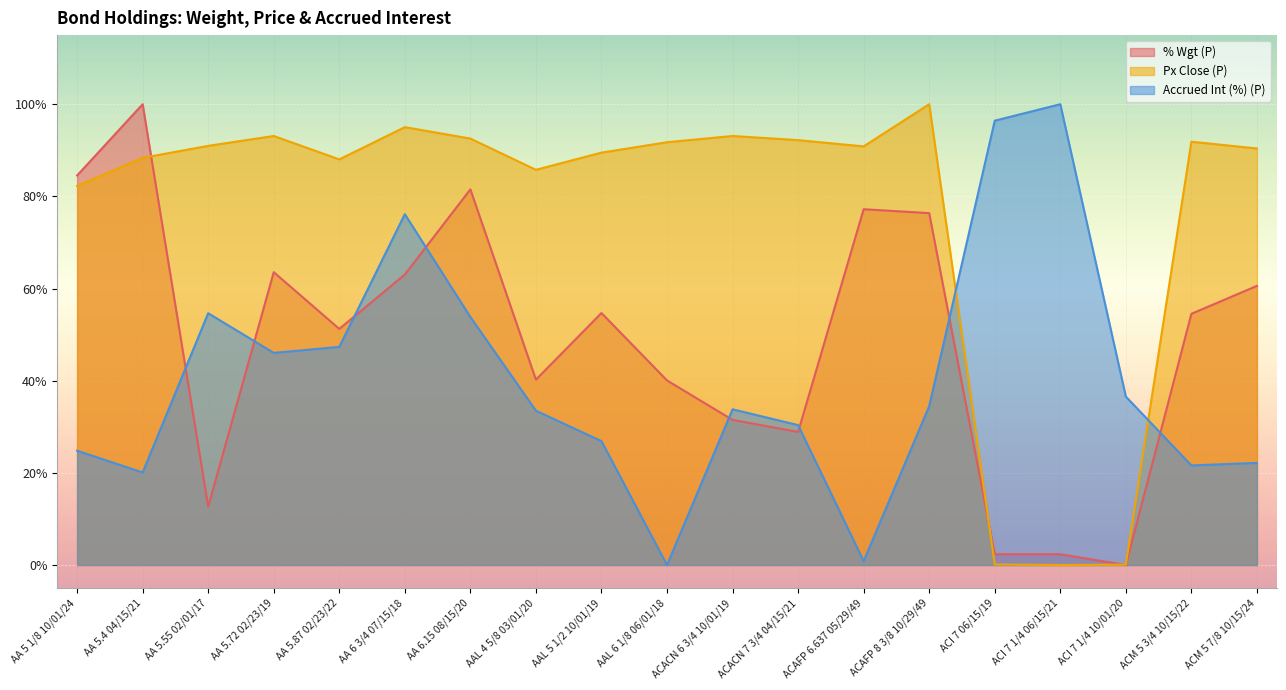

What is the value of the Px Close (P) point at the 1st from the left?

82.3